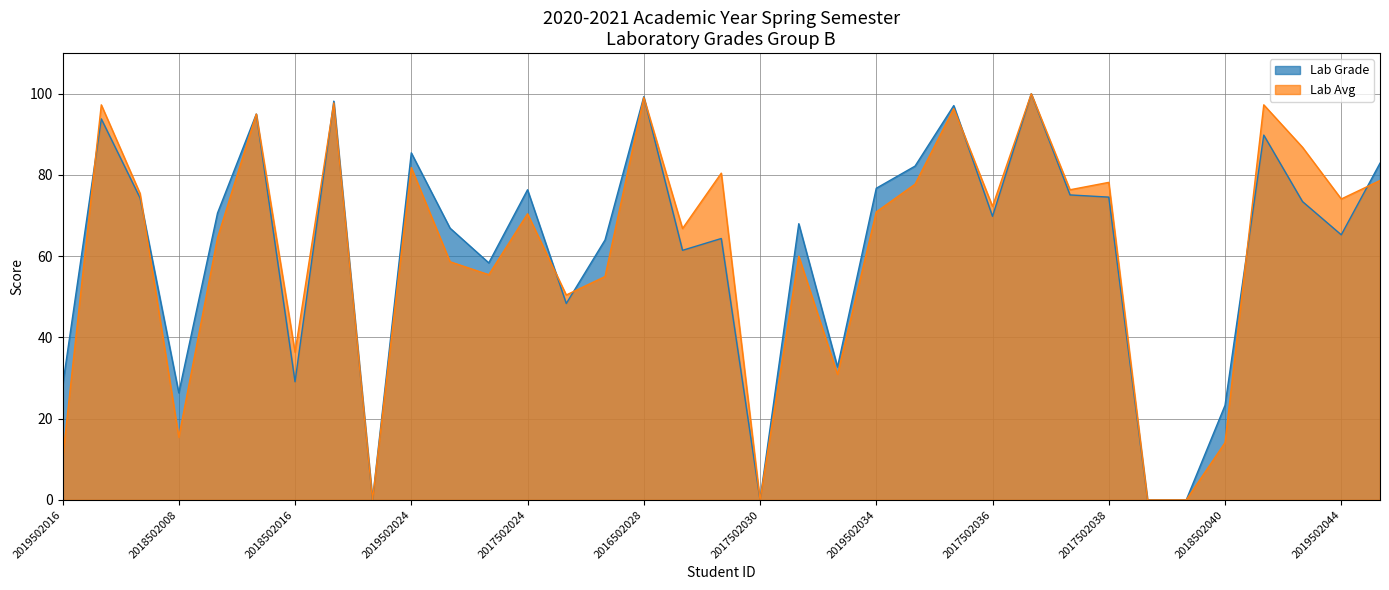

What is the sum of all Lab Grade values?

2150.9